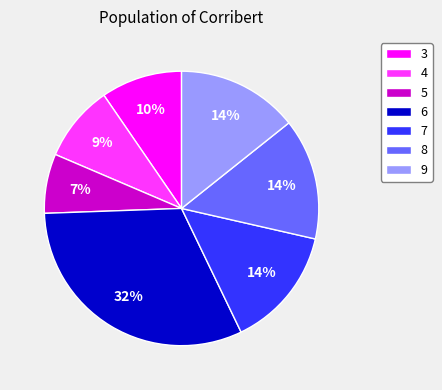

Do 8 and 5 together represent more than half of the pie?

No